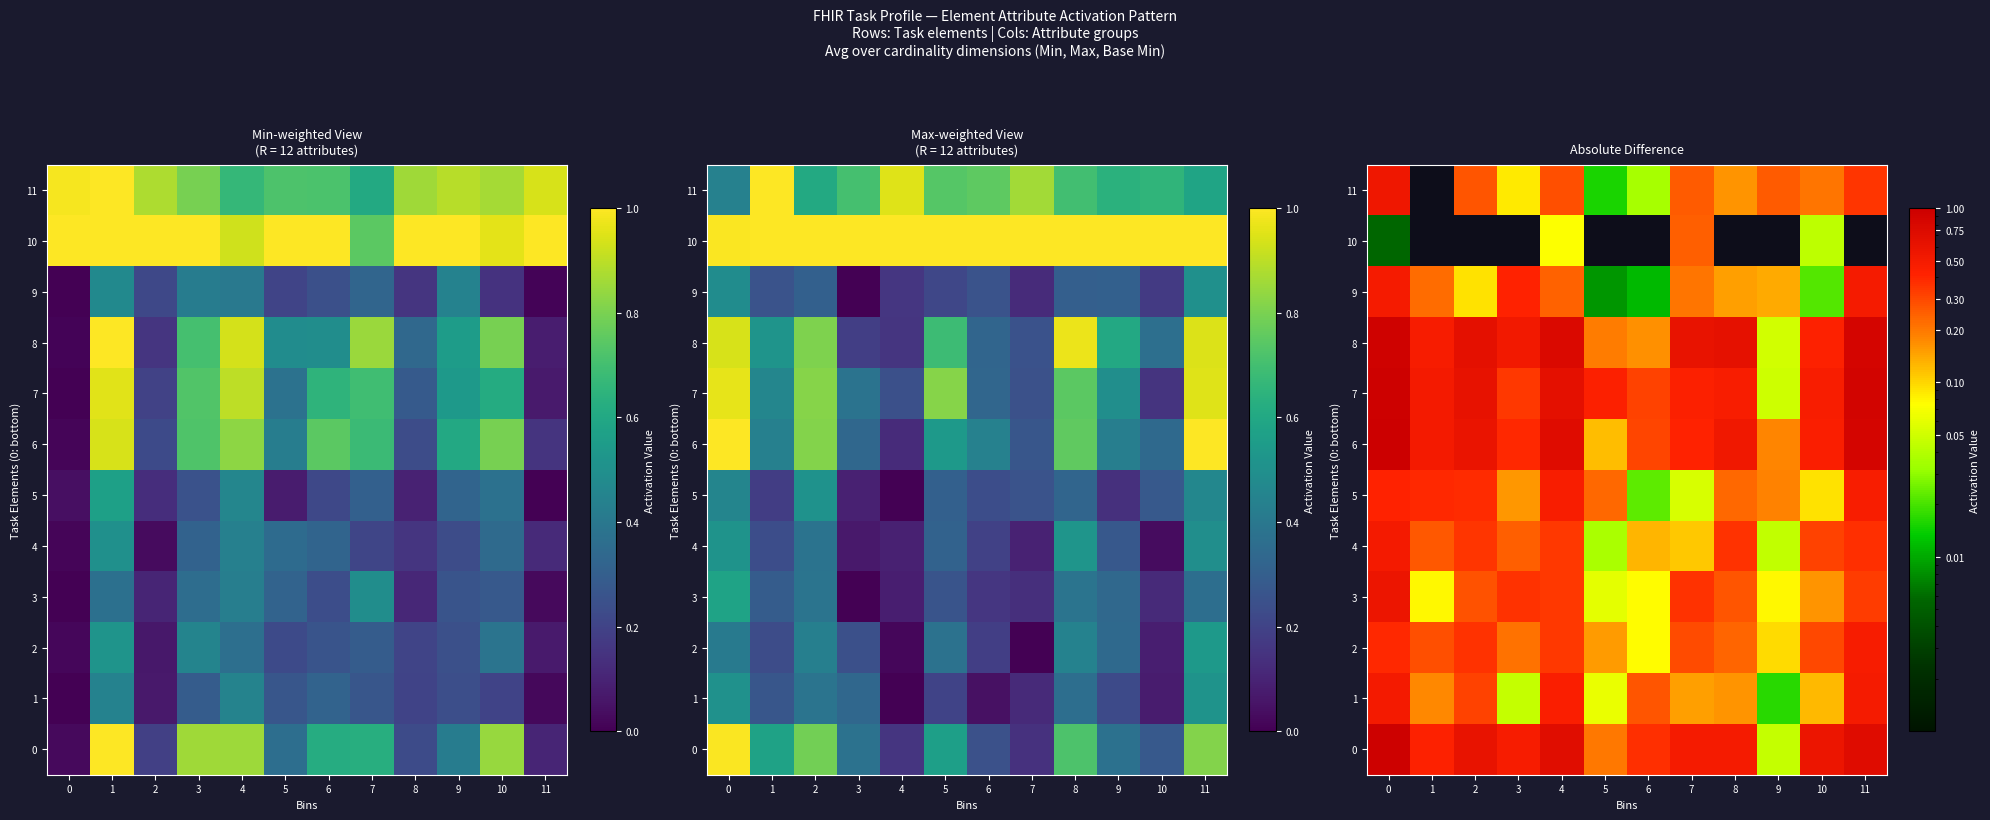

True or false: 1 has a value of 0.2 at 1.

True